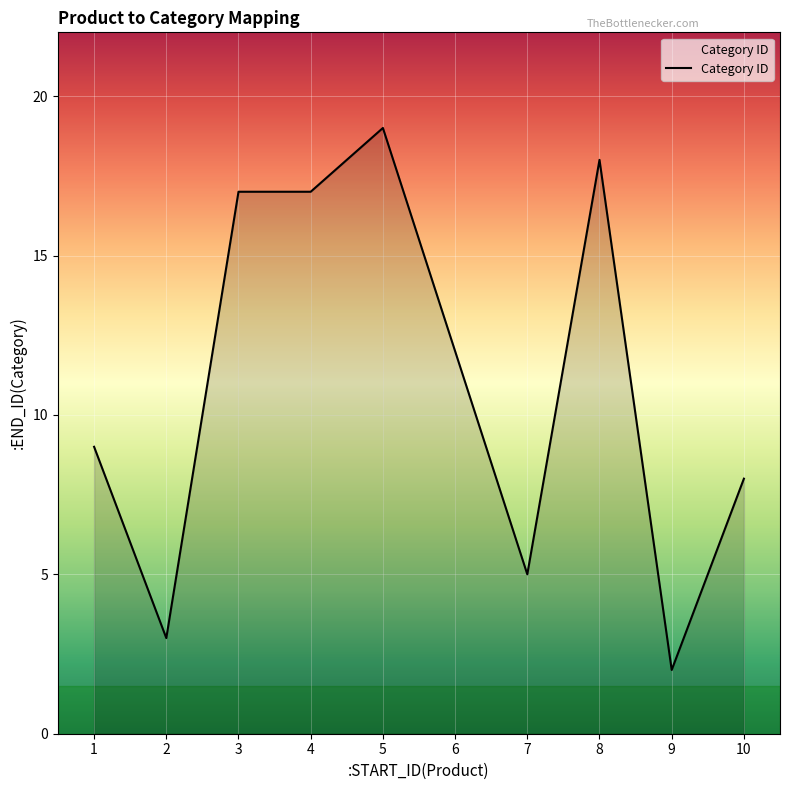

Approximately how many times larger is the value at 7 compared to 2?

1.7